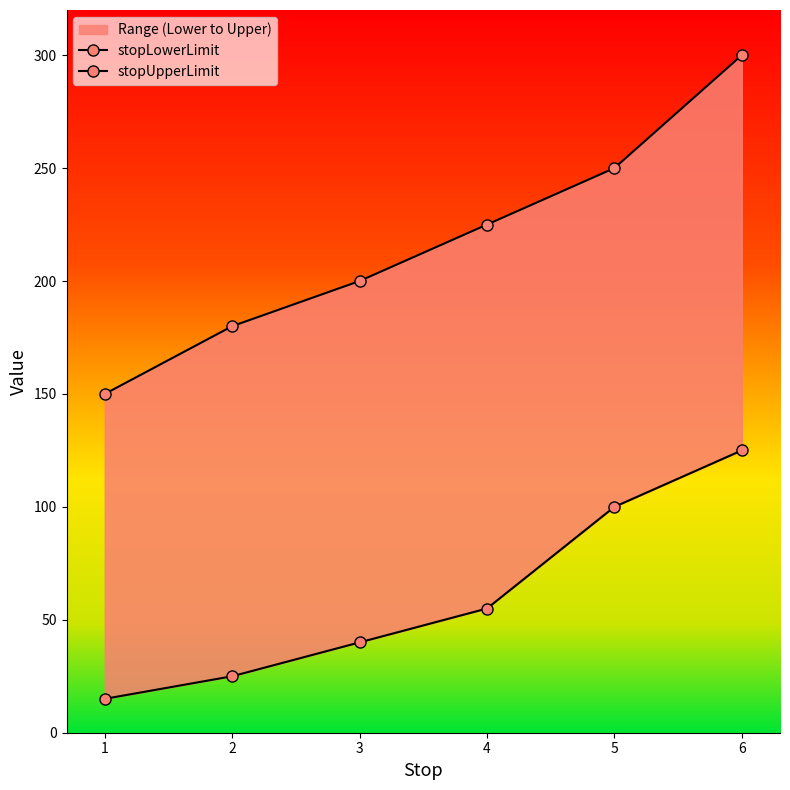

Between 3 and 6, which is larger?

6